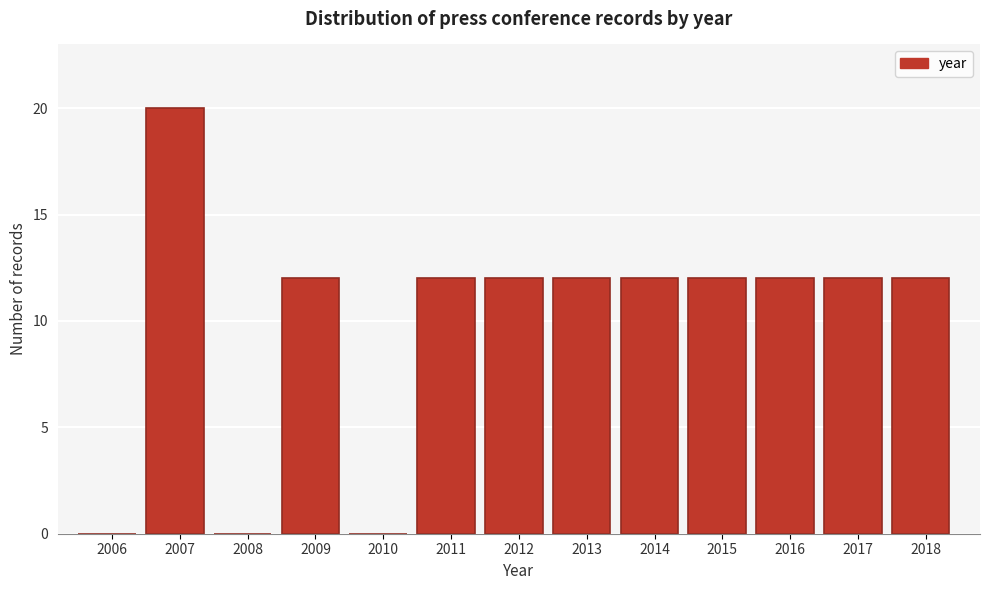

Reading left to right, extract all data points from this chart.

2006=0	2007=20	2008=0	2009=12	2010=0	2011=12	2012=12	2013=12	2014=12	2015=12	2016=12	2017=12	2018=12